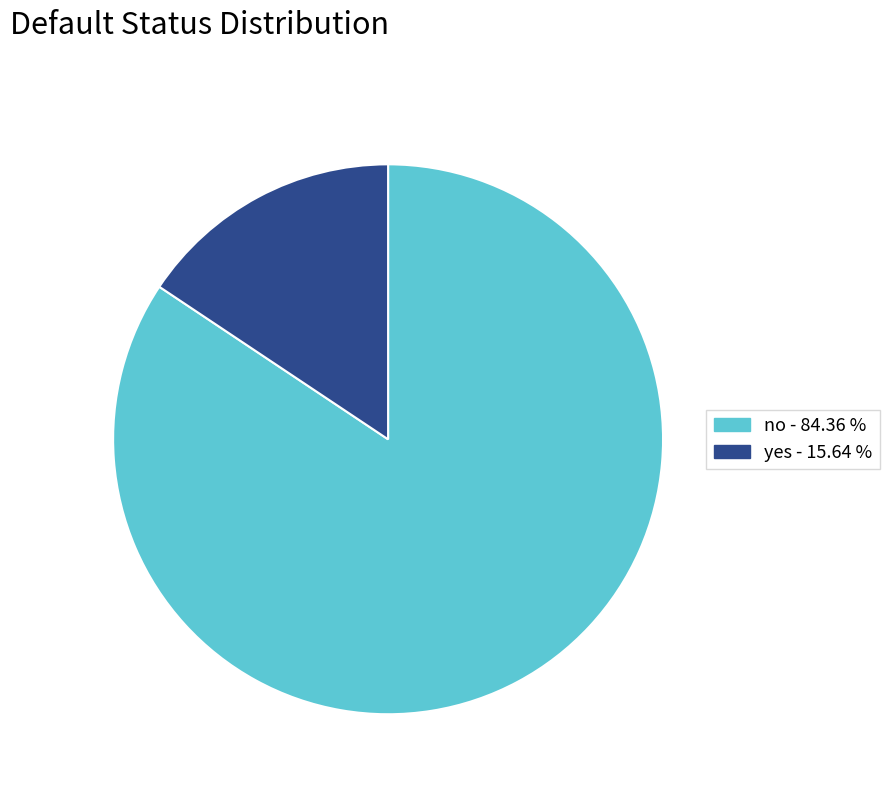

Do no and yes together represent more than half of the pie?

Yes